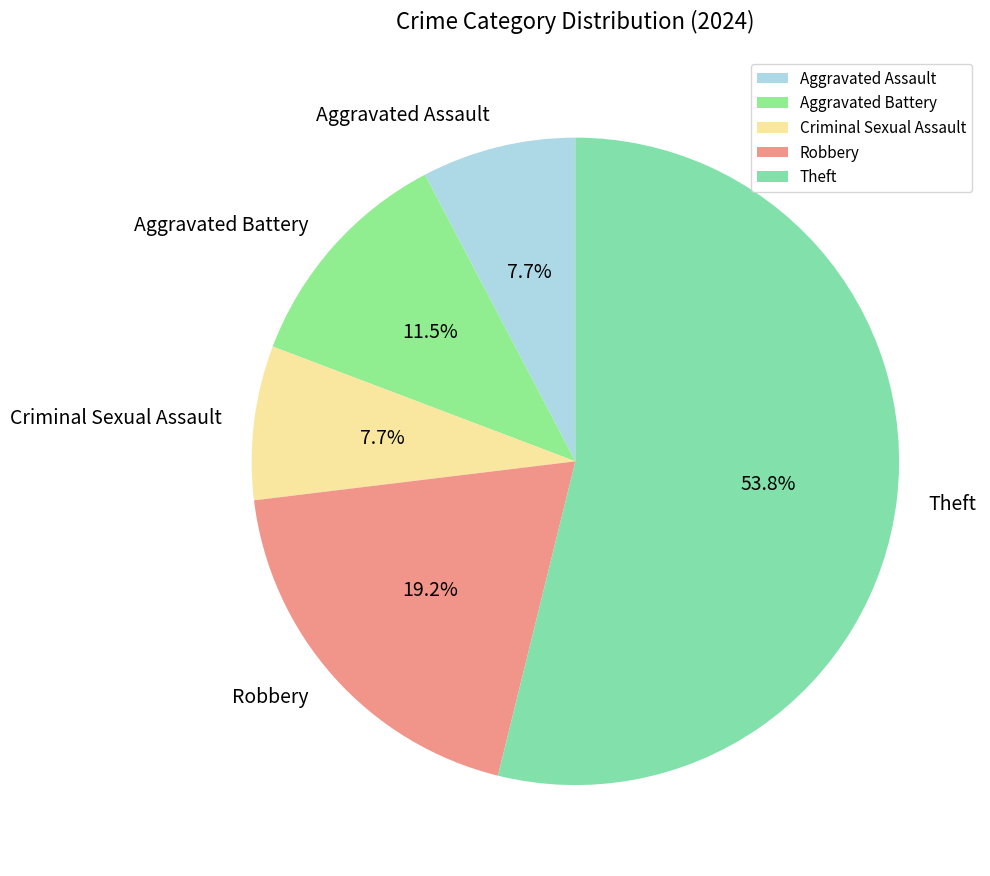

What is the majority slice?

Theft